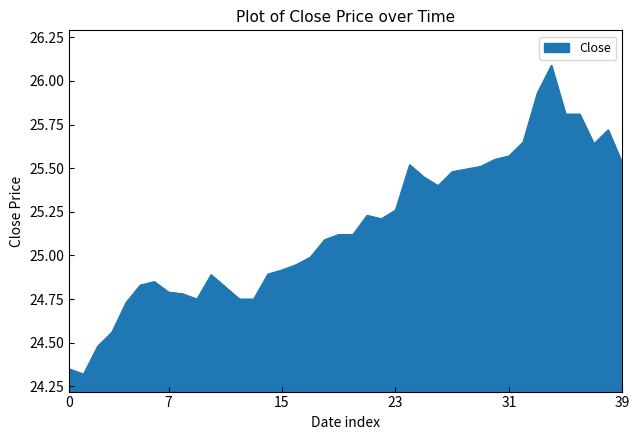

What is the maximum value shown in the chart?

26.1